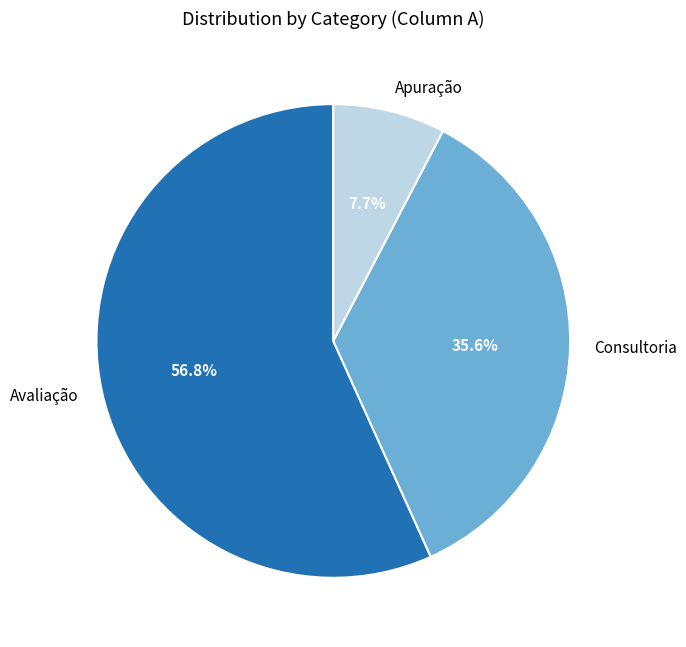

How many segments does this pie chart have?

3